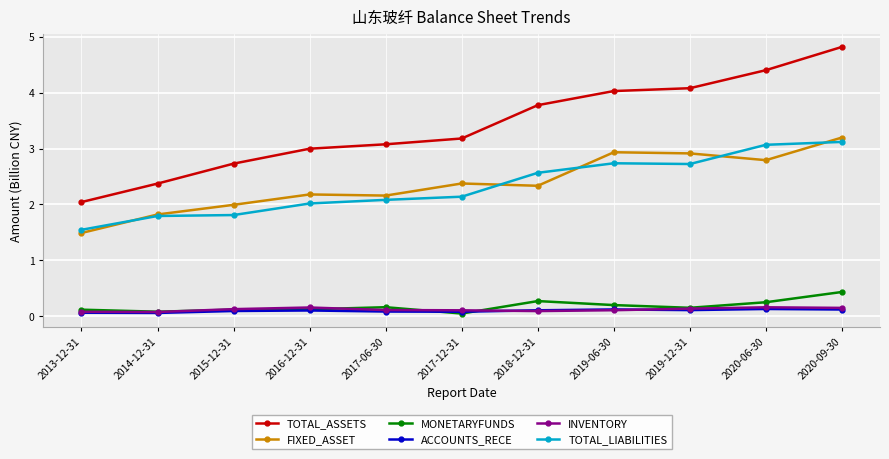

True or false: INVENTORY and TOTAL_ASSETS cross at least once.

False